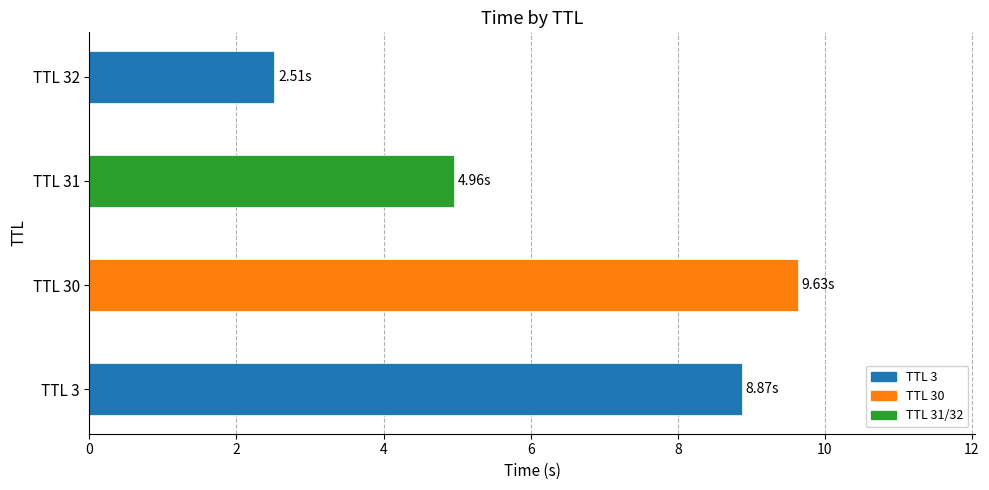

At which category does the chart reach its peak across all series?

TTL 30